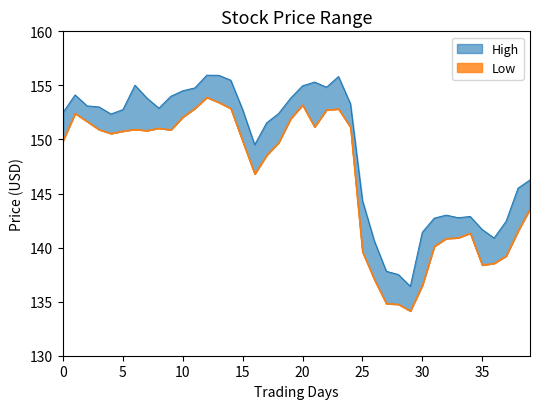

Reading left to right, what are all the values shown in this chart?

High: 152.5	154.1	153.1	153.0	152.4	152.8	155.0	153.8	152.9	154.0	154.5	154.8	155.9	155.9	155.5	152.7	149.5	151.5	152.4	153.8	155.0	155.3	154.8	155.8	153.3	144.4	140.6	137.8	137.5	136.4	141.4	142.7	143.0	142.8	142.9	141.7	140.9	142.4	145.5	146.3
Low: 149.9	152.4	151.7	150.9	150.6	150.8	150.9	150.8	151.0	150.9	152.1	152.9	153.9	153.4	152.9	149.8	146.8	148.5	149.7	151.9	153.2	151.2	152.7	152.8	151.1	139.6	137.0	134.8	134.8	134.1	136.5	140.1	140.9	140.9	141.3	138.4	138.6	139.2	141.5	143.6